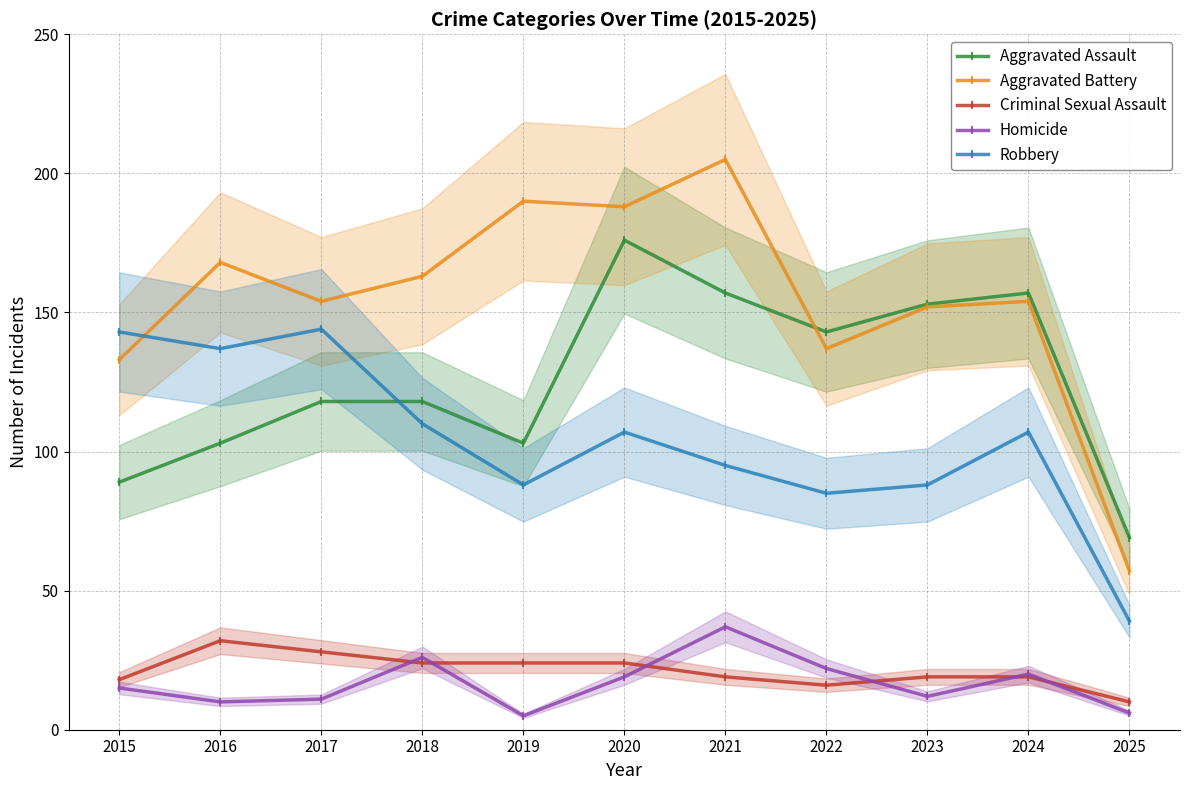

What are all the series names shown in the legend?

Aggravated Assault, Aggravated Battery, Criminal Sexual Assault, Homicide, Robbery